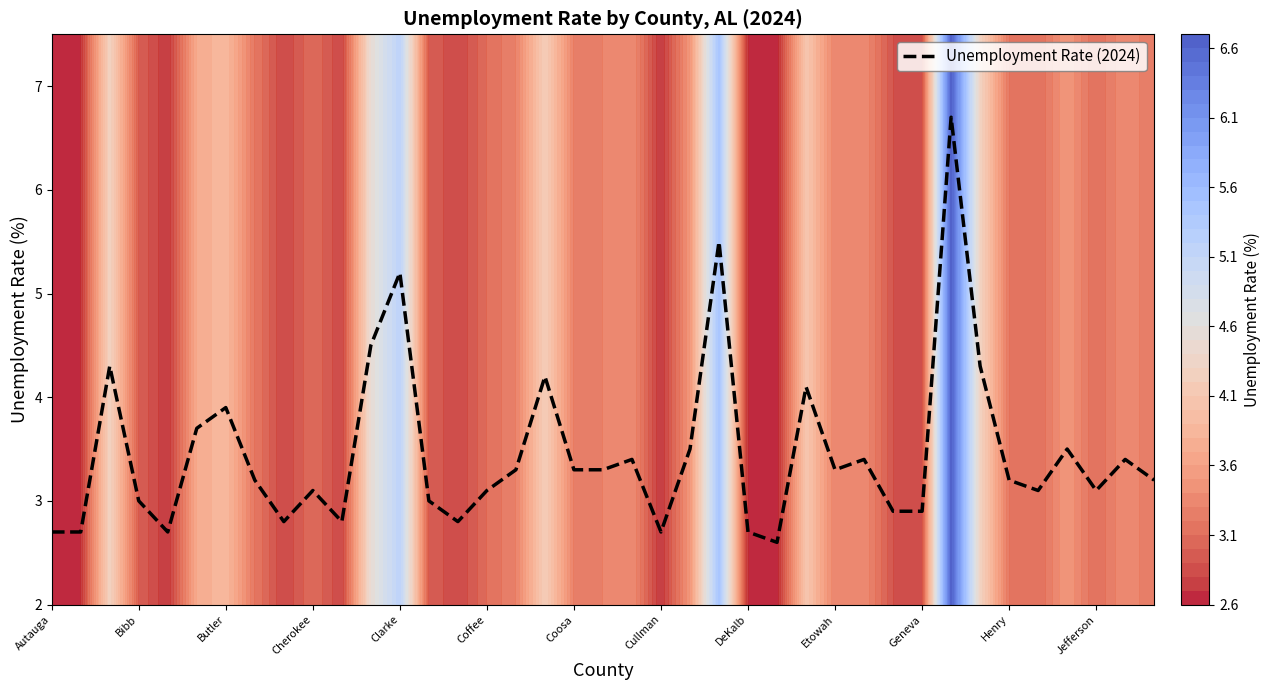

Is it true that Unemployment Rate (2024) equals 2.7 at DeKalb?

True